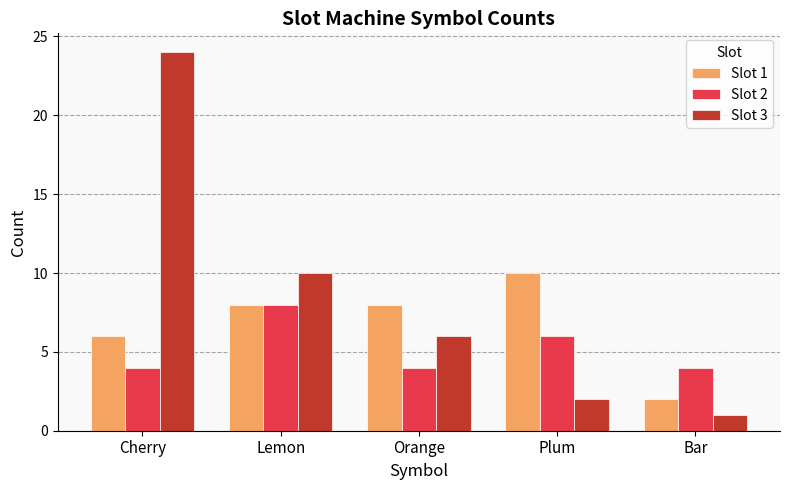

Reading left to right, extract all data points from this chart.

Slot 1: 6	8	8	10	2
Slot 2: 4	8	4	6	4
Slot 3: 24	10	6	2	1